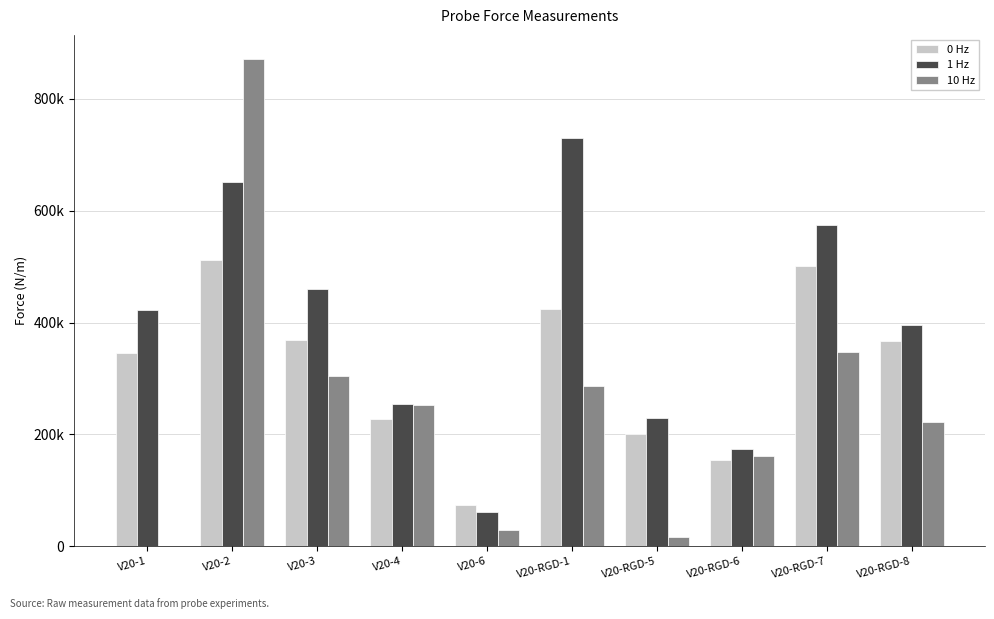

What are all the series names shown in the legend?

0 Hz, 1 Hz, 10 Hz